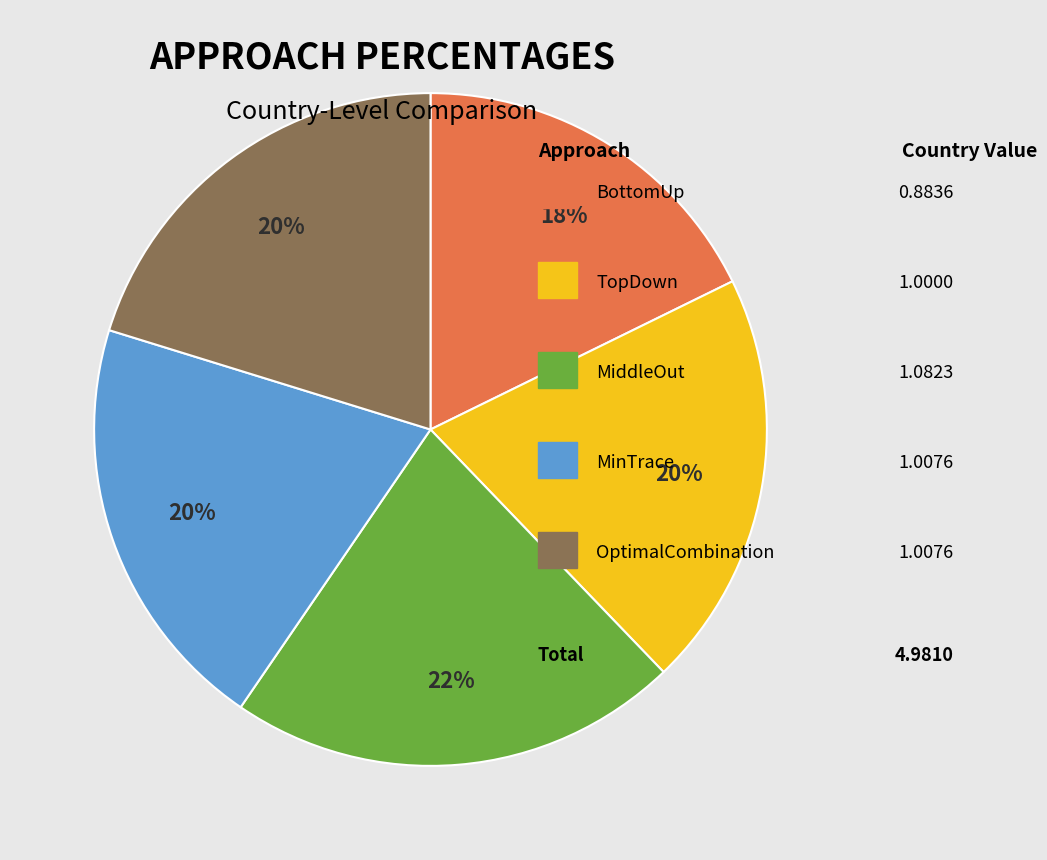

Does any single category account for the majority?

No